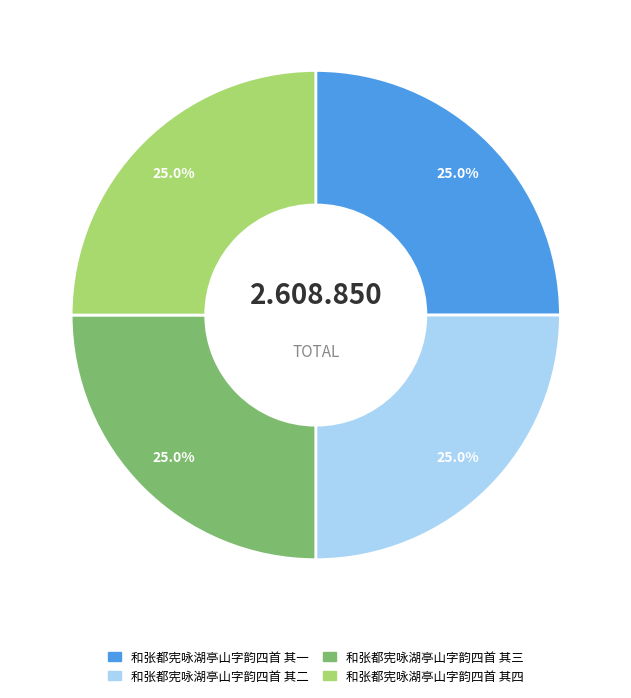

To the nearest percent, what portion does 和张都宪咏湖亭山字韵四首 其一 represent?

25%